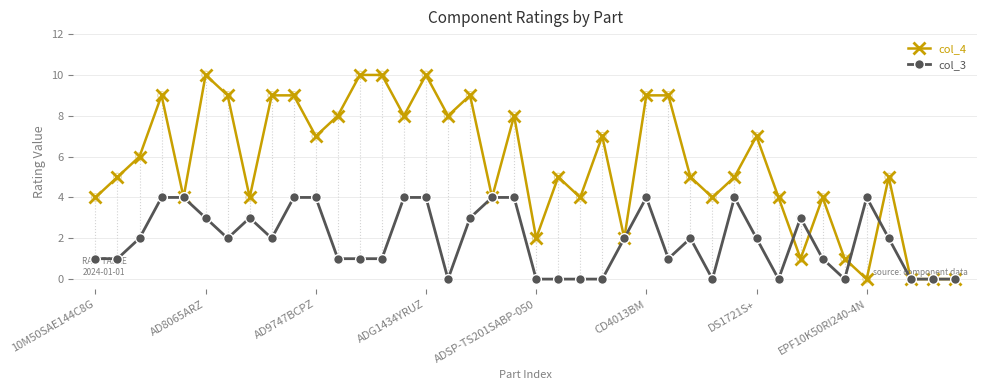

Which series has the widest spread of values?

col_4